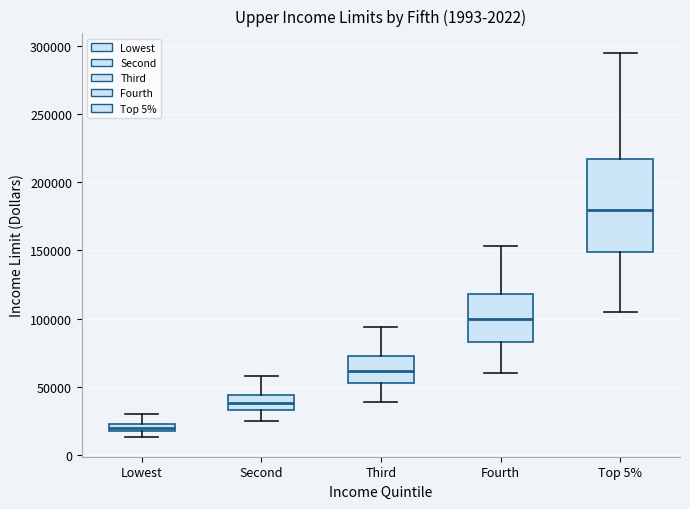

Comparing the boxes themselves (not the whiskers), which one is the tallest?

Top 5%